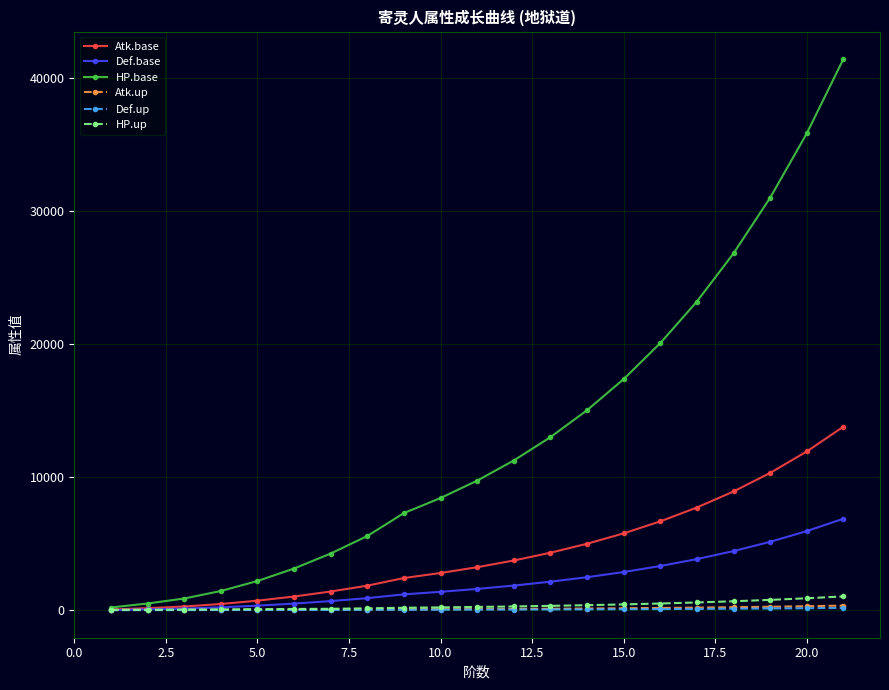

What is the value of the Atk.up point at the 10th from the left?

69.8